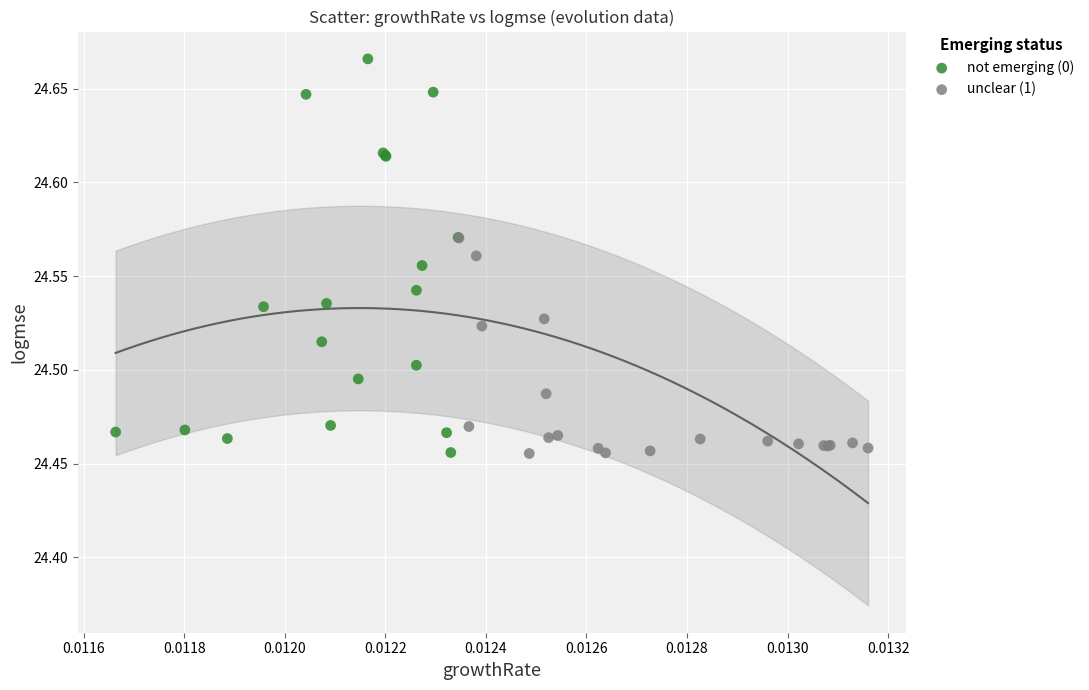

Which series contains the highest Y value?

not emerging (0)